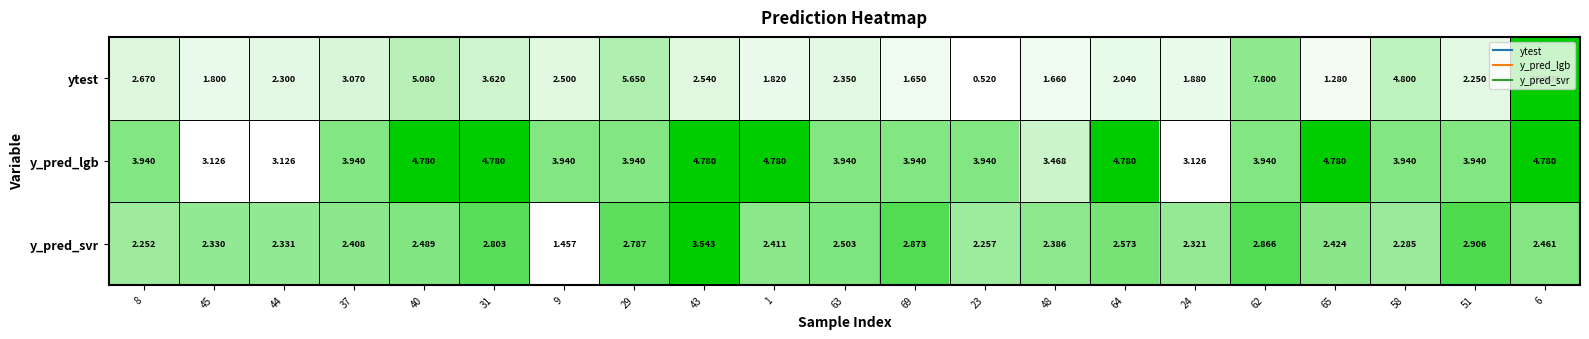

Rank the series by their average value, from highest to lowest.

y_pred_lgb, ytest, y_pred_svr